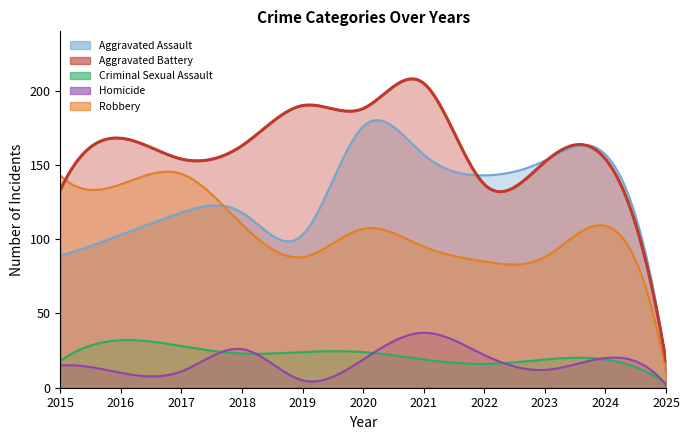

Which series has the largest total across all categories?

Aggravated Battery